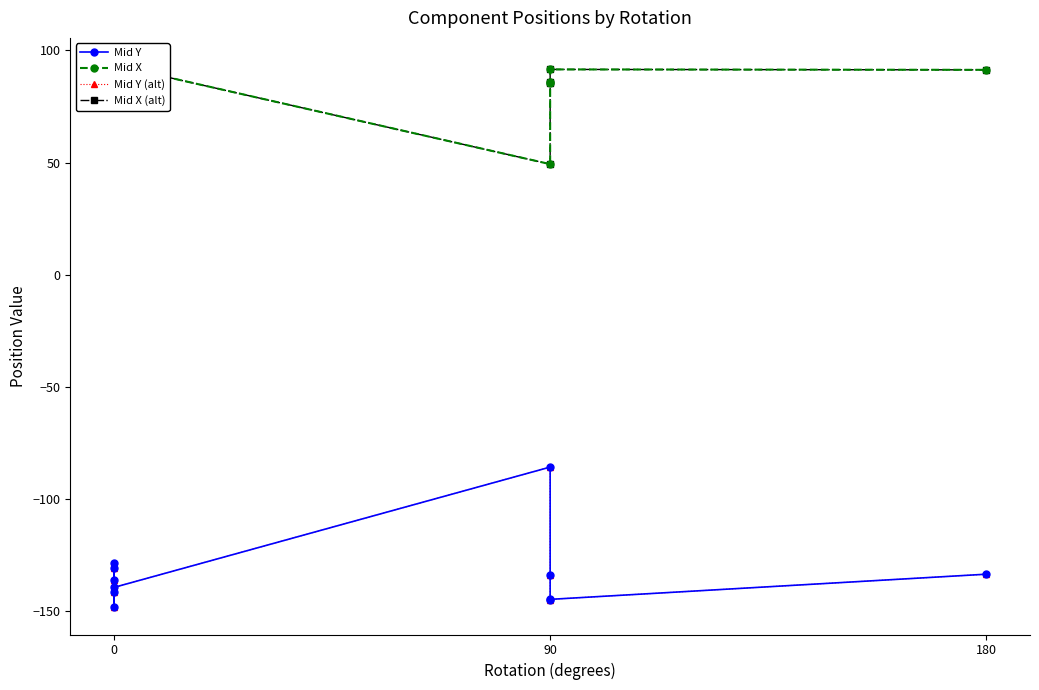

How many lines are shown in the chart?

4